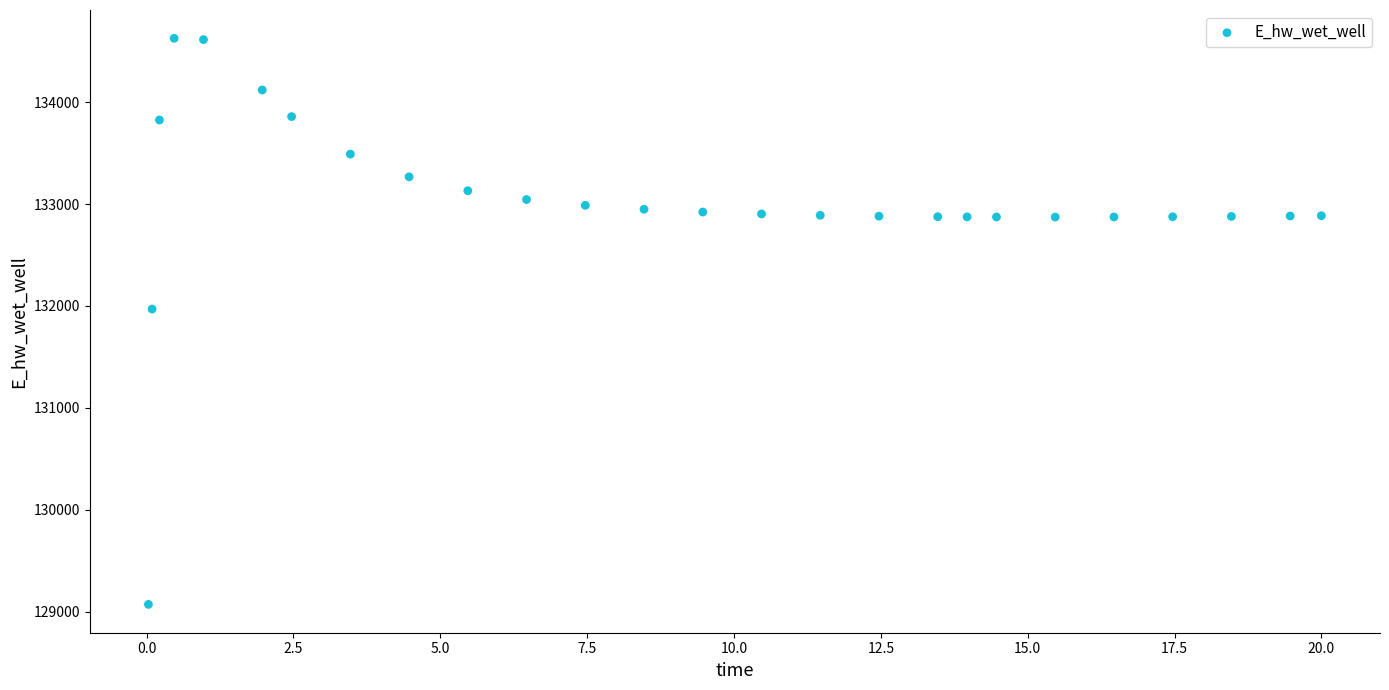

What is the range of Y values (max minus min)?

5557.3